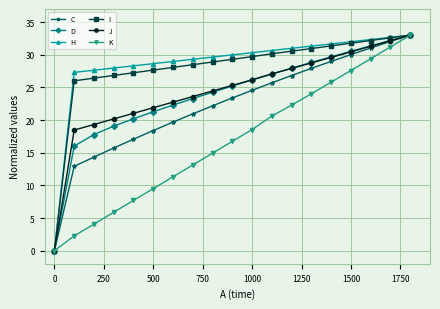

What is the value of the H point at the 10th from the left?

30.0